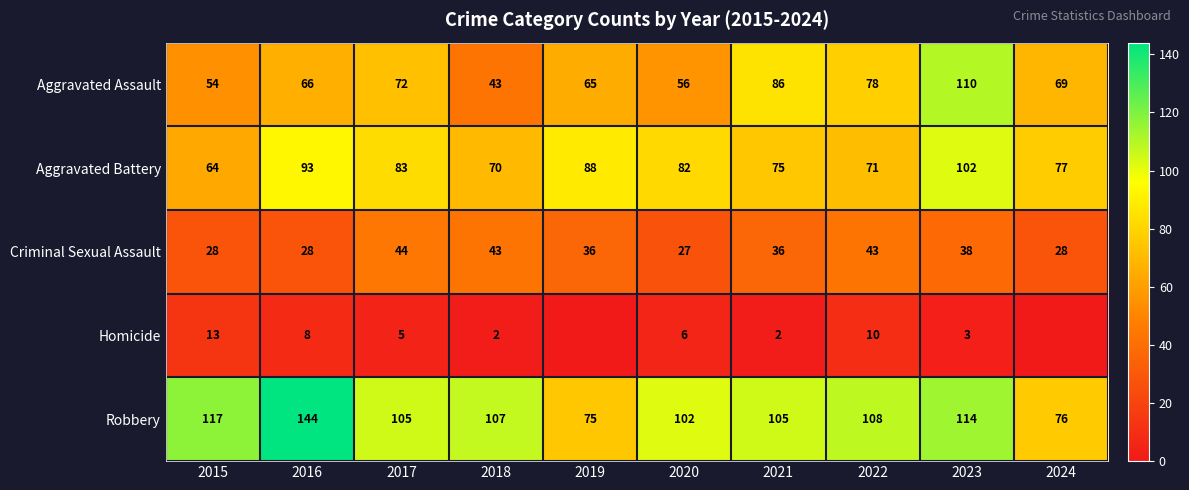

What is the lowest value of the Aggravated Battery series?

64